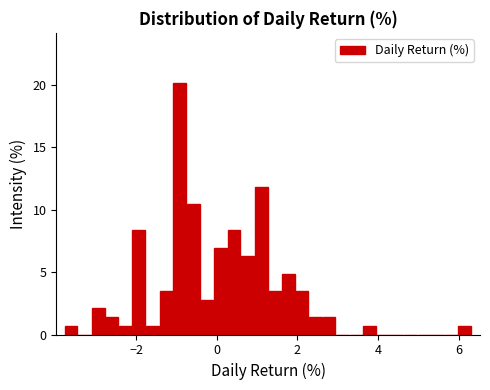

Read against the x-axis, roughly where is the centre of the tallest bar?

-1.0